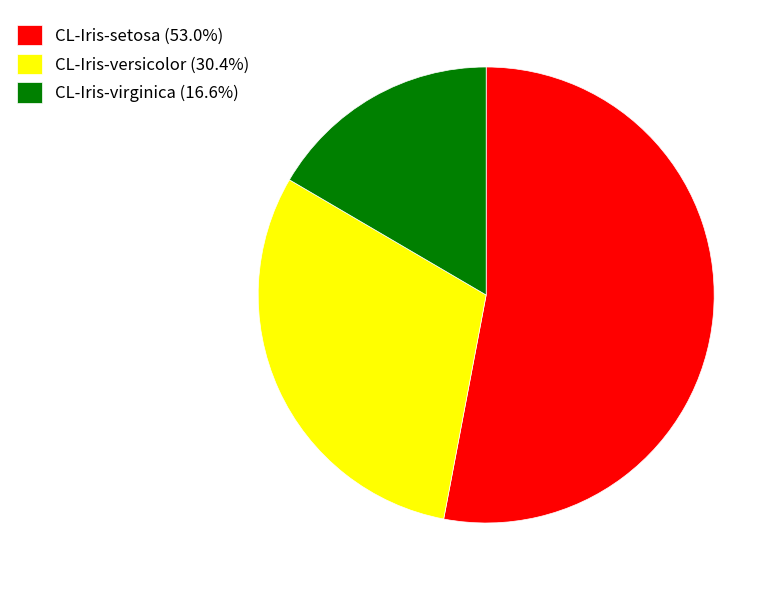

How many segments does this pie chart have?

3